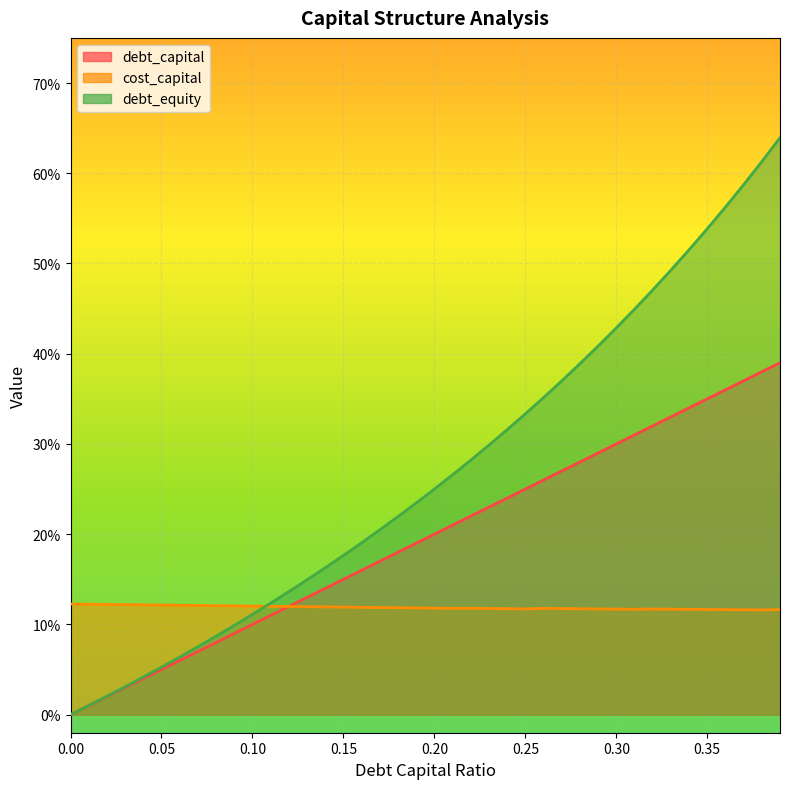

At how many categories does at least one series exceed 0?

40